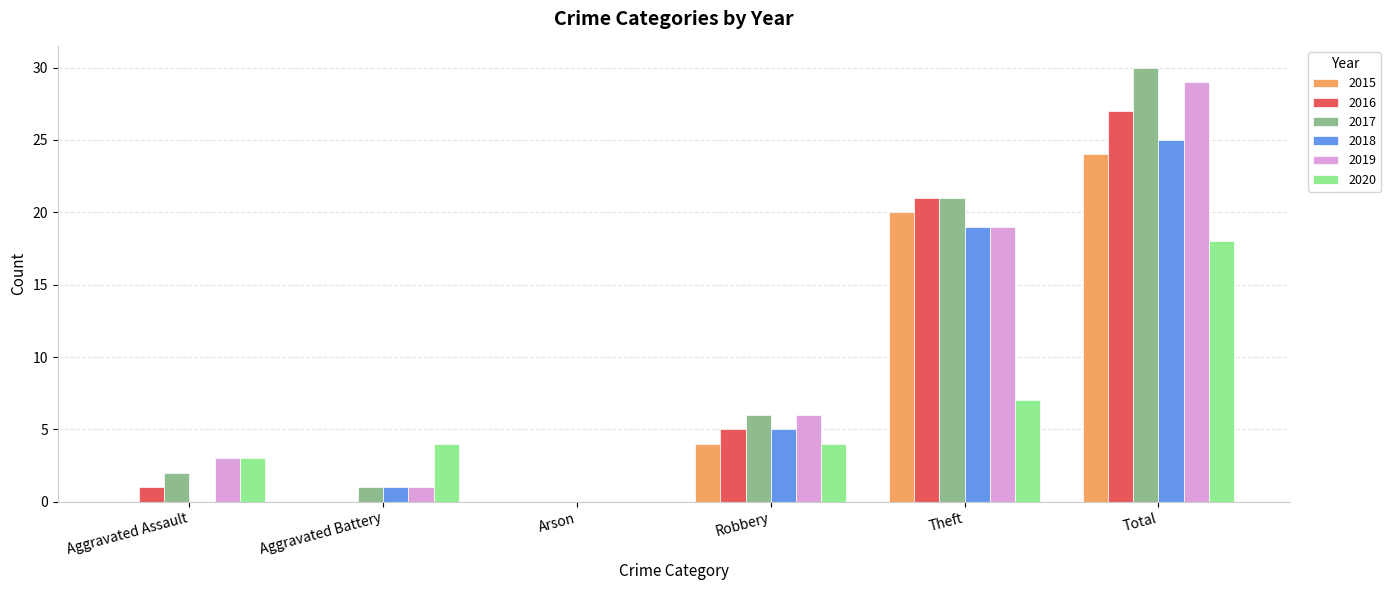

True or false: 2016 has a value of 2 at Aggravated Assault.

False